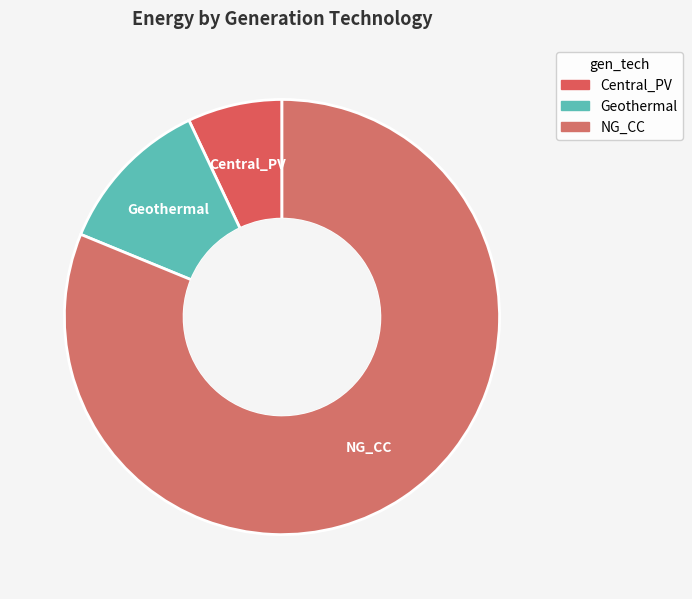

Which slice represents more than half of the pie?

NG_CC